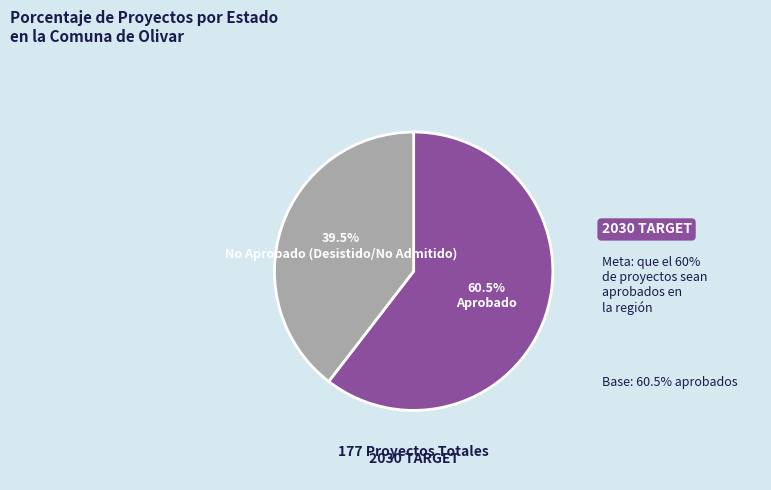

Is there a majority slice in this chart?

Yes